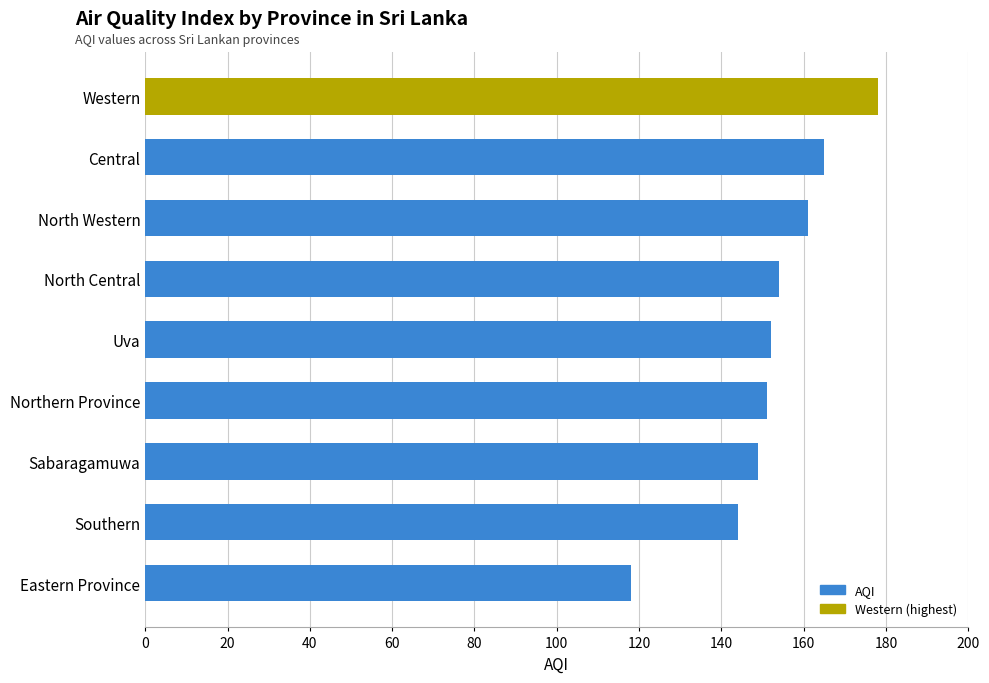

What is the label of the 7th bar from the top?

Sabaragamuwa